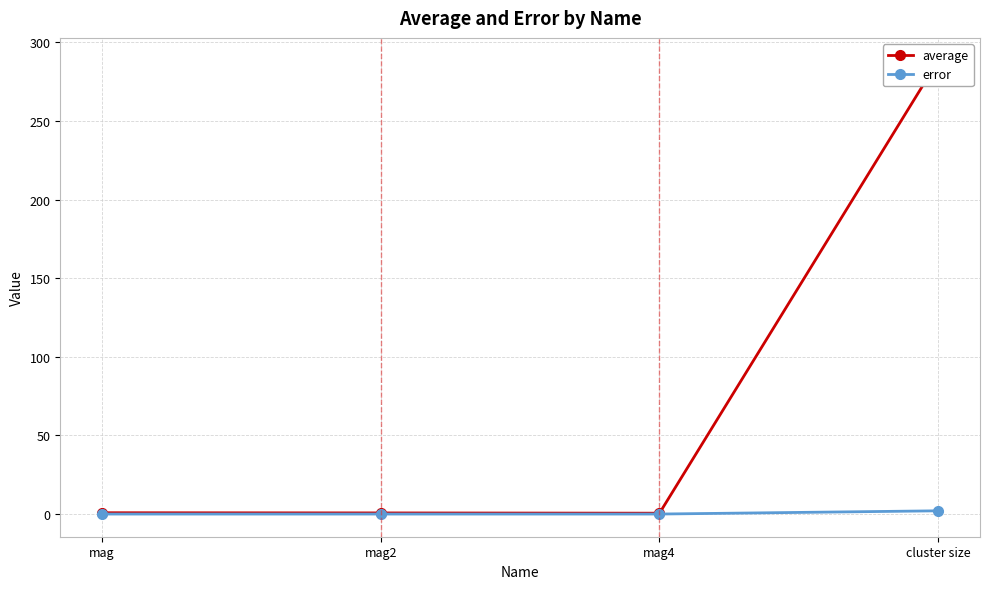

Is it true that error equals 0.0 at mag?

False